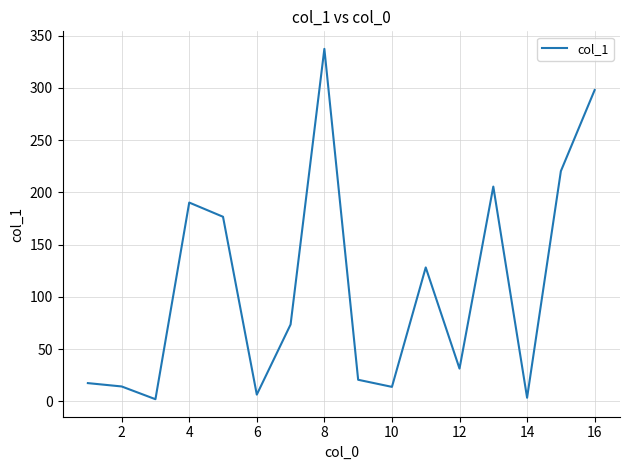

What is the difference between the maximum and minimum values?

335.3